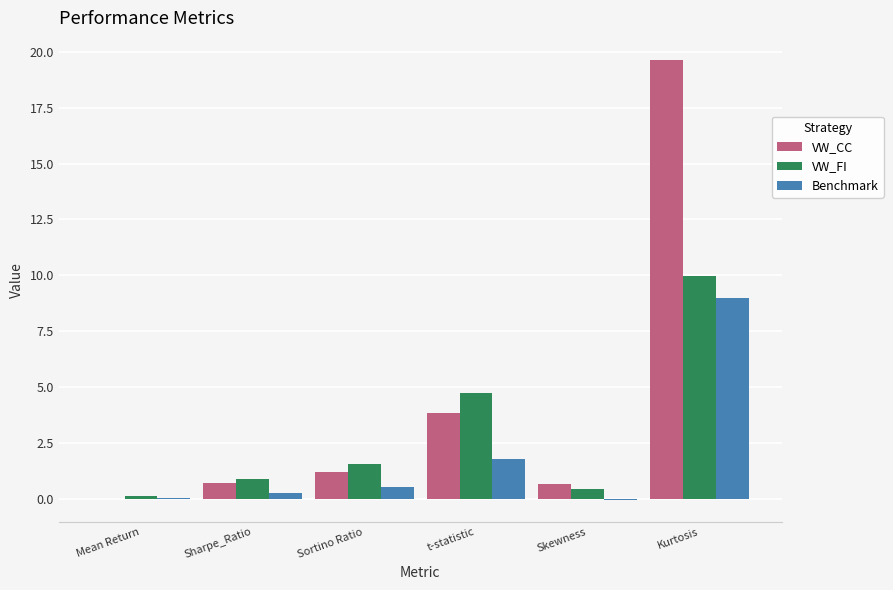

What is the maximum value for VW_CC?

19.6